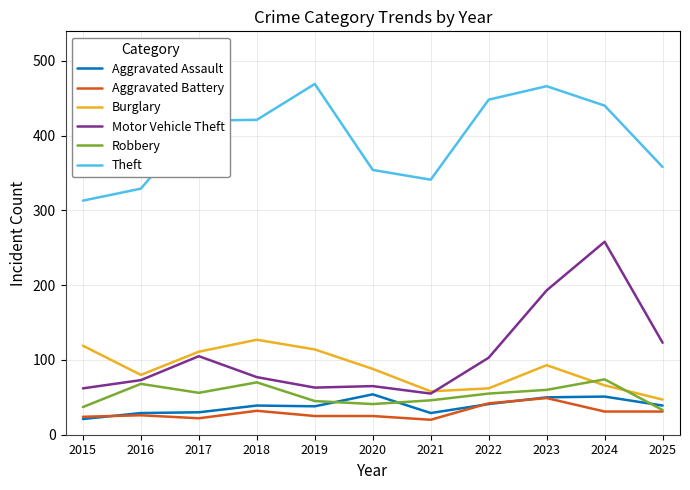

What is the lowest value of the Motor Vehicle Theft series?

55